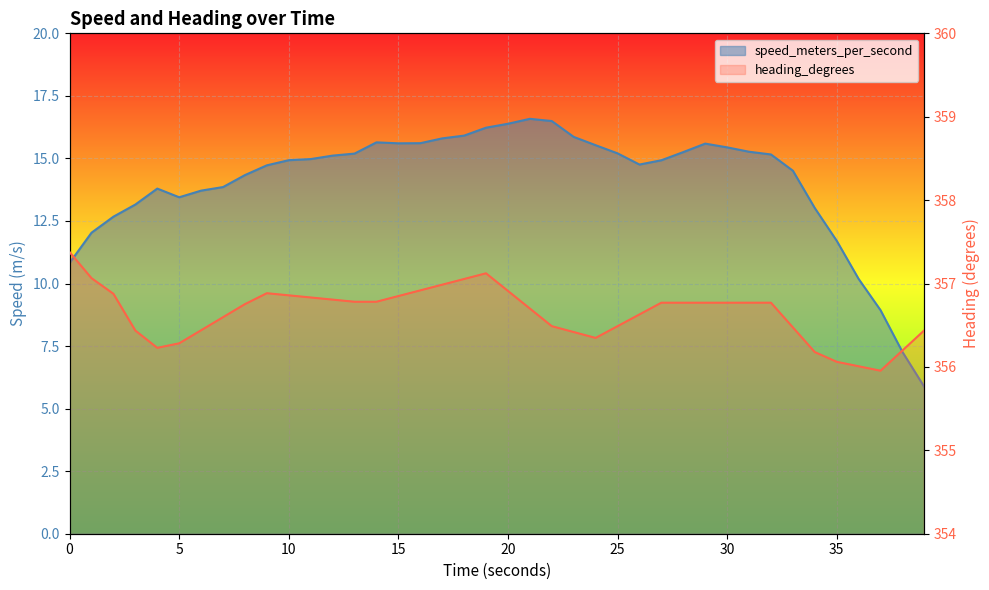

Which series has the largest range (max minus min)?

speed_meters_per_second